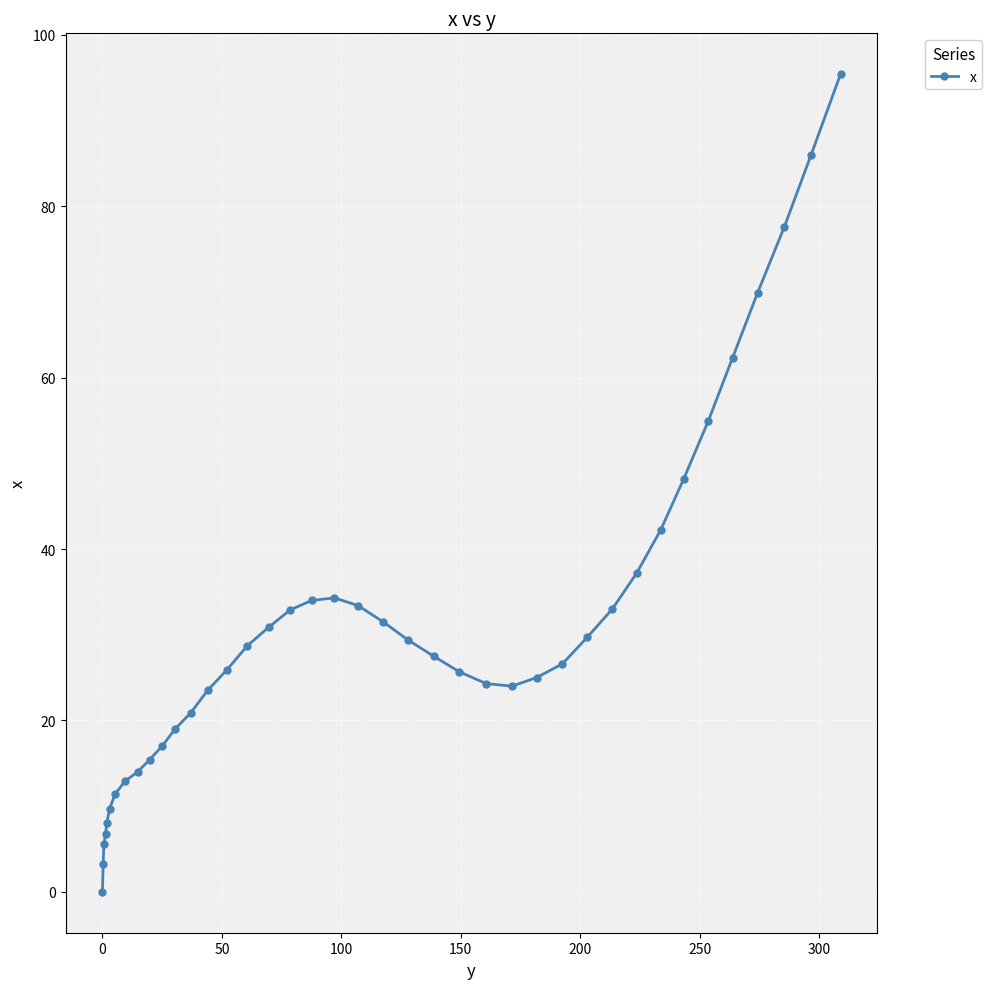

What is the average value?

30.9